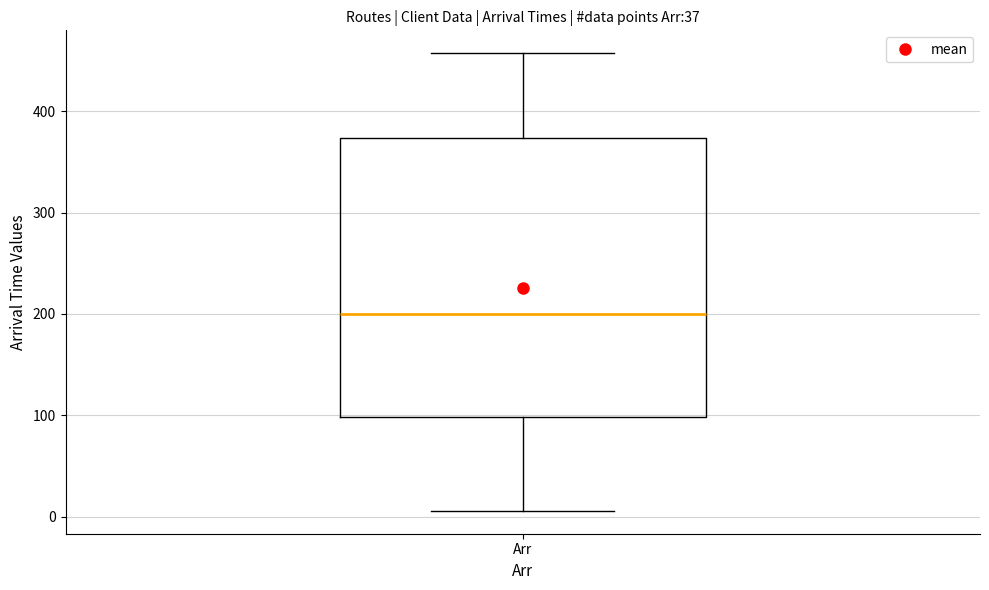

Transcribe this box plot: give where the median line is, the range the box spans, and where the two whiskers end, as read against the y-axis. The values are not printed on the chart, so give them approximately, as read against the axis.

median 200, box 100 to 370, whiskers 10 to 460